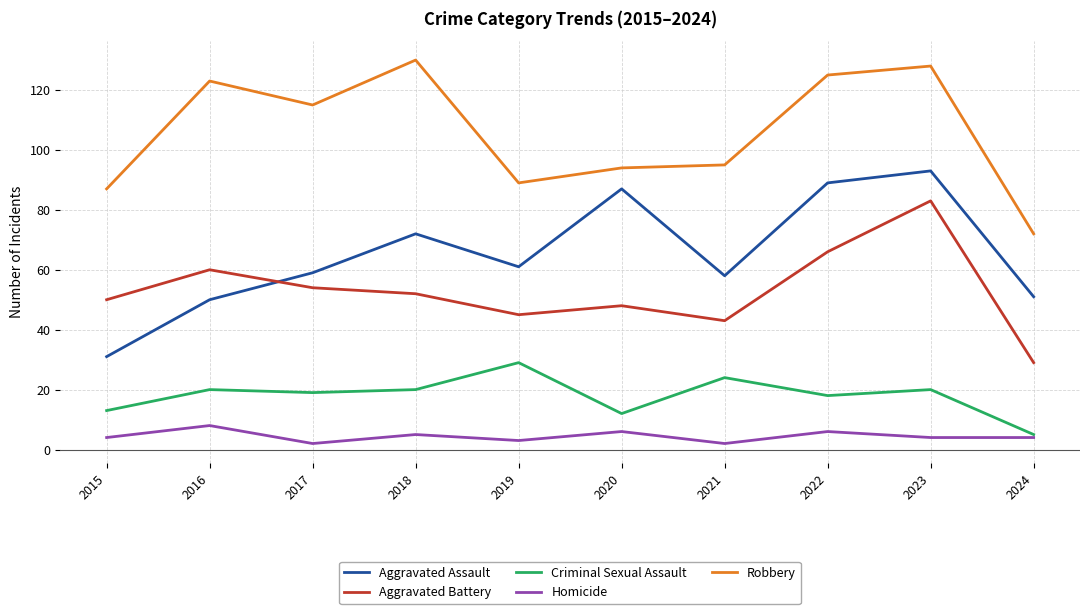

The Criminal Sexual Assault series shows 29 at 2019. True or false?

True